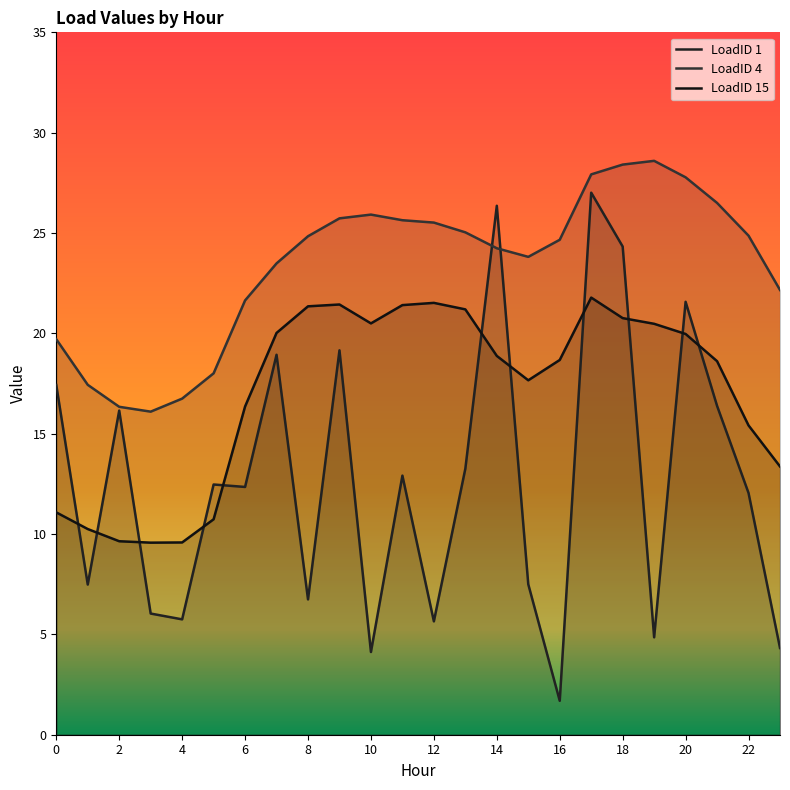

Is the value of LoadID 1 at 22 greater than the value of LoadID 15 at 2?

Yes